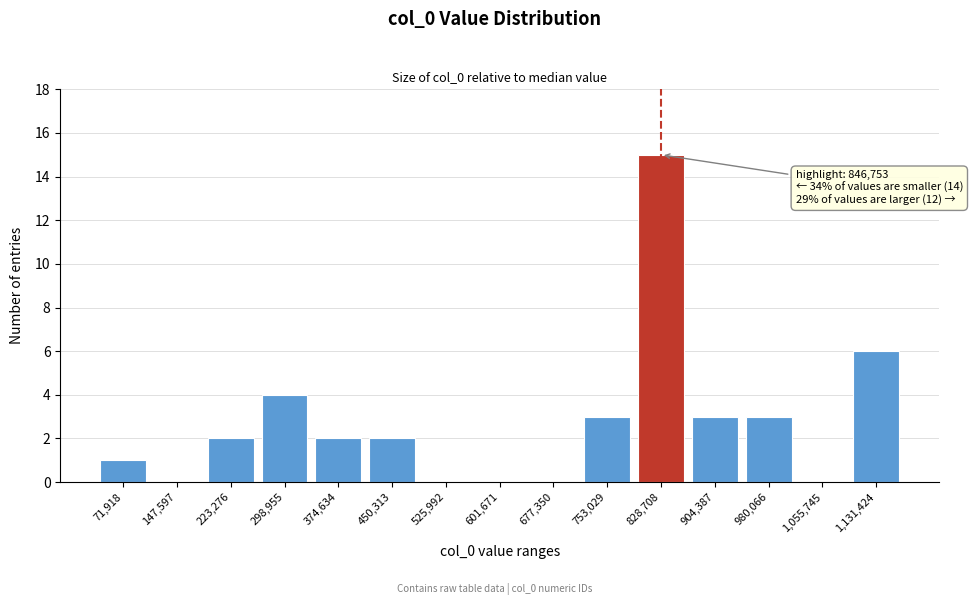

Reading left to right, list all the values displayed in this chart.

71,918=1	147,597=0	223,276=2	298,955=4	374,634=2	450,313=2	525,992=0	601,671=0	677,350=0	753,029=3	828,708=15	904,387=3	980,066=3	1,055,745=0	1,131,424=6